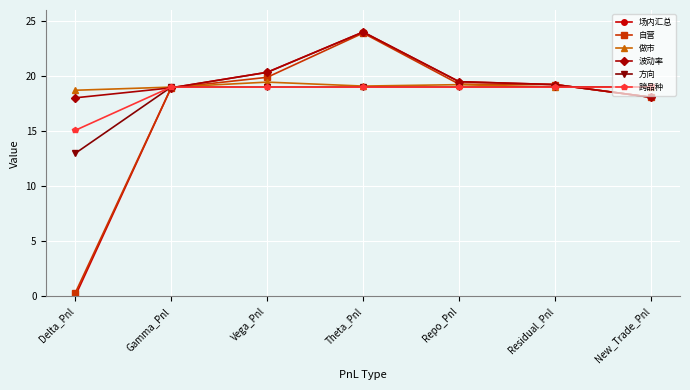

What is the average value of the 做市 series?

19.1